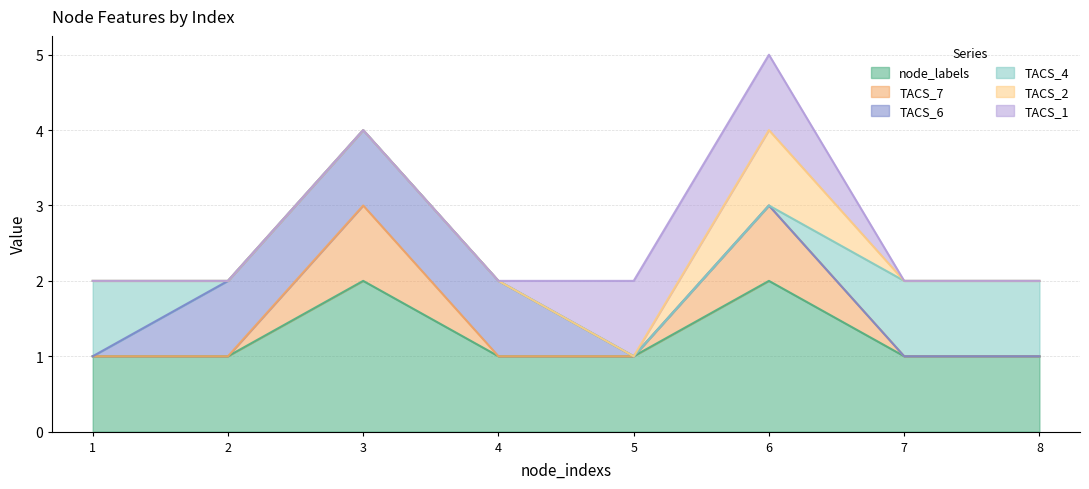

Between 3 and 1, which is larger?

3